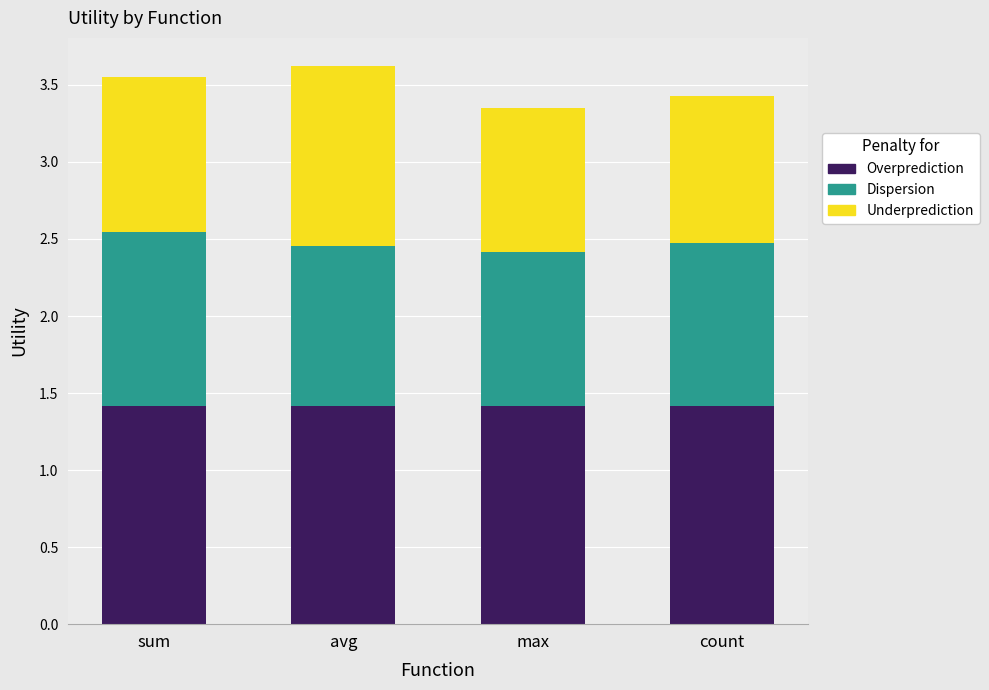

What are all the series names shown in the legend?

Overprediction, Dispersion, Underprediction